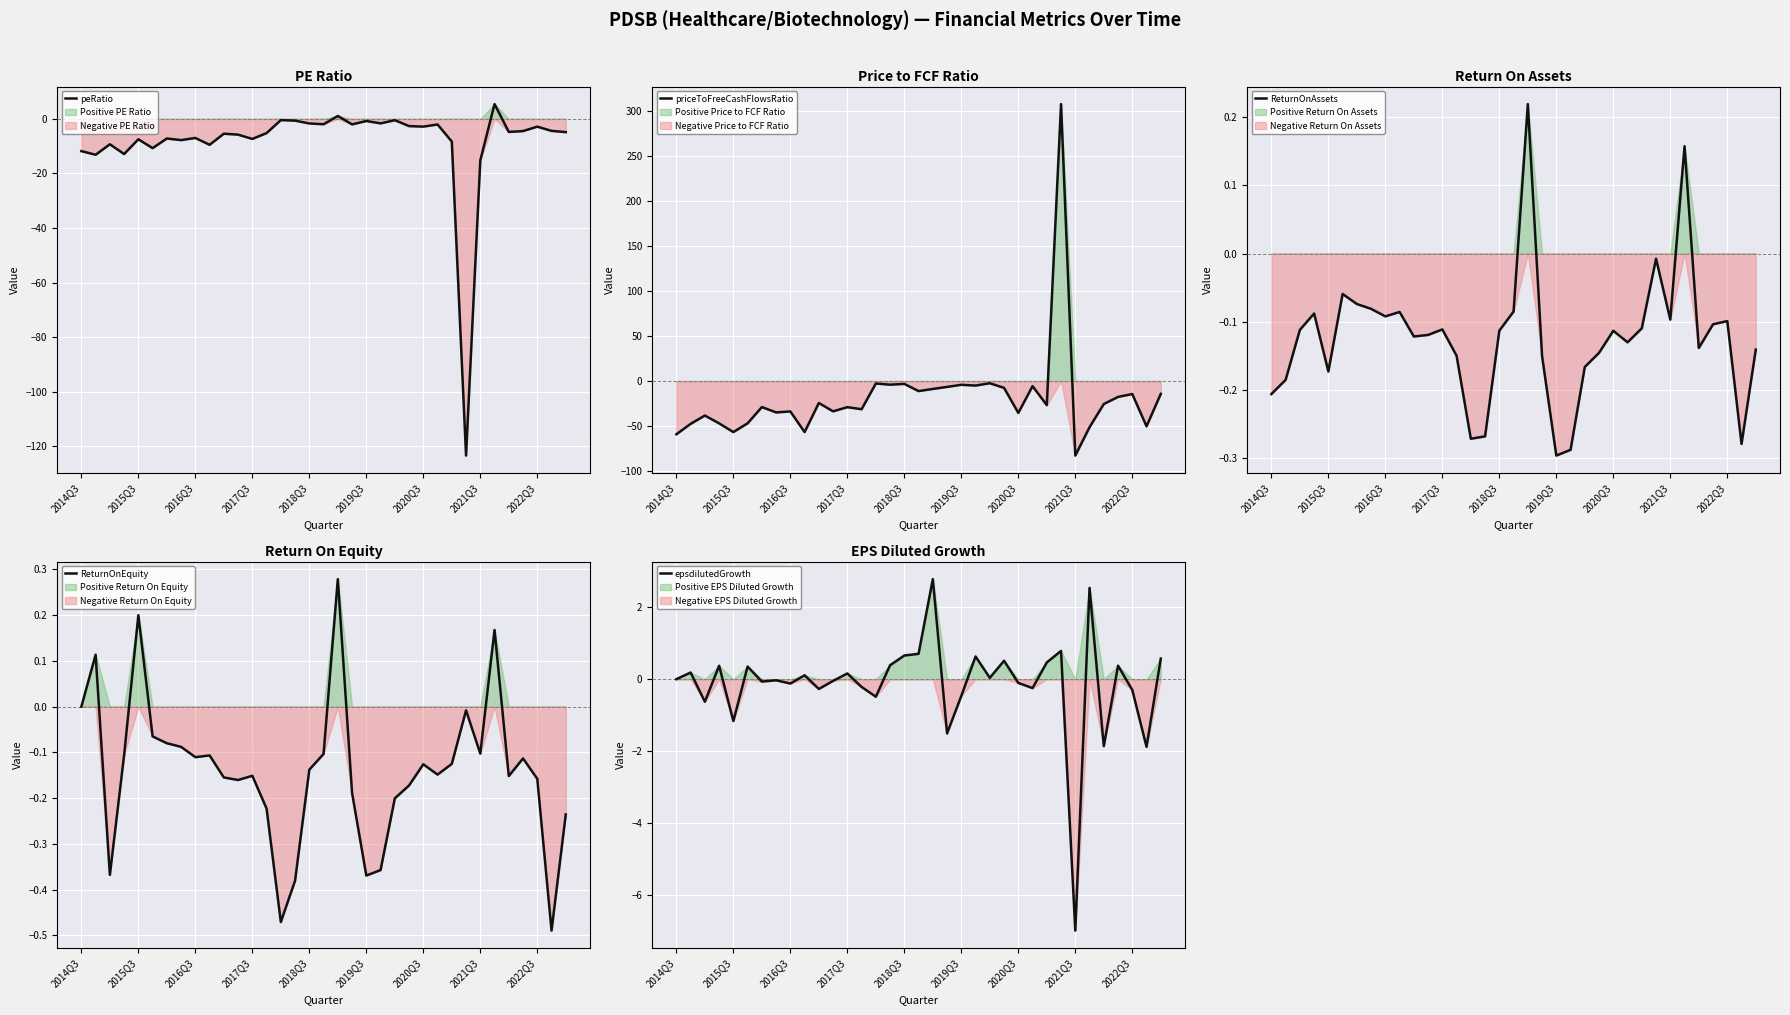

The value of priceToFreeCashFlowsRatio at 29 is -51.2. True or false?

True